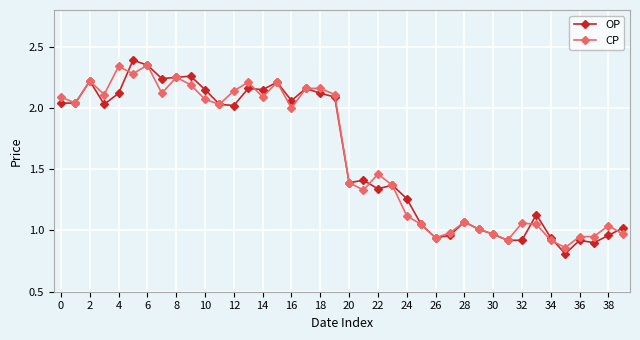

How many data points in CP are less than 2?

20